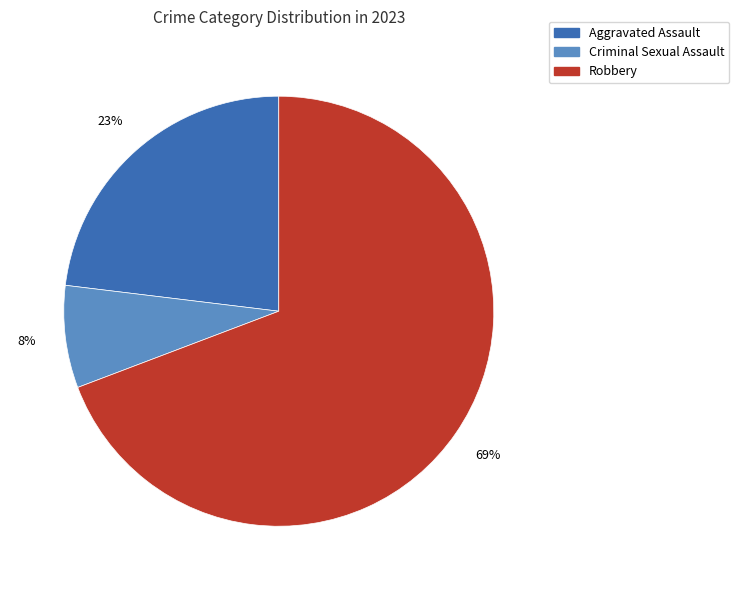

Is there a majority slice in this chart?

Yes